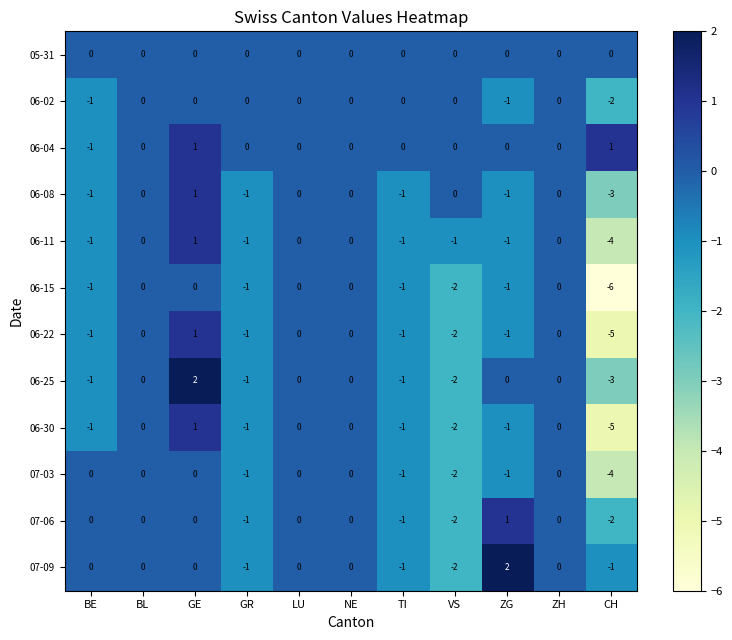

Count the 07-03 values in the range -1 to 0.

9